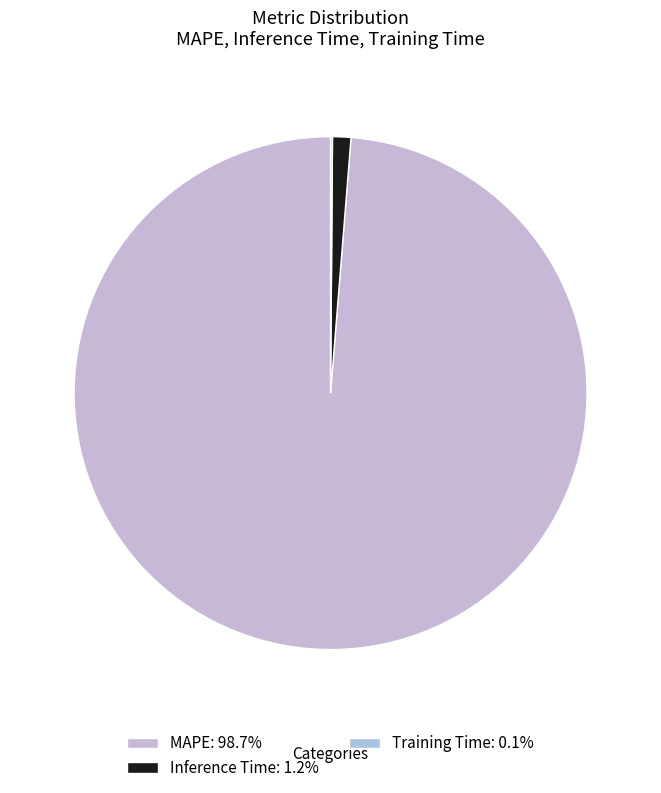

How much of the chart is everything except MAPE?

1.3%